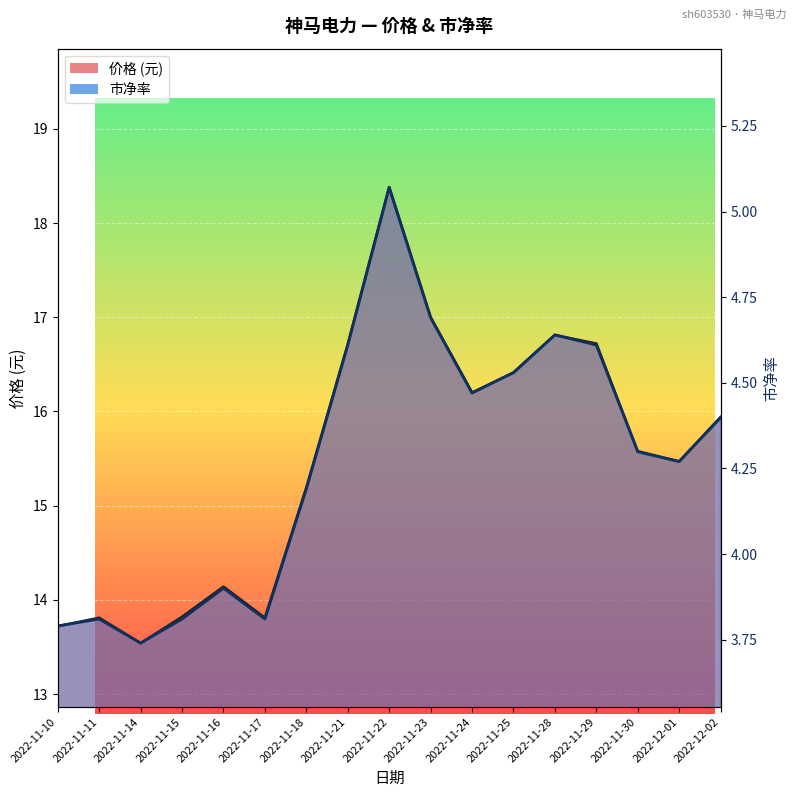

Reading right to left, extract all data points from this chart.

价格: 2022-12-02=15.9	2022-12-01=15.5	2022-11-30=15.6	2022-11-29=16.7	2022-11-28=16.8	2022-11-25=16.4	2022-11-24=16.2	2022-11-23=17.0	2022-11-22=18.4	2022-11-21=16.7	2022-11-18=15.2	2022-11-17=13.8	2022-11-16=14.1	2022-11-15=13.8	2022-11-14=13.5	2022-11-11=13.8	2022-11-10=13.7
市净率: 2022-12-02=4.4	2022-12-01=4.3	2022-11-30=4.3	2022-11-29=4.6	2022-11-28=4.6	2022-11-25=4.5	2022-11-24=4.5	2022-11-23=4.7	2022-11-22=5.1	2022-11-21=4.6	2022-11-18=4.2	2022-11-17=3.8	2022-11-16=3.9	2022-11-15=3.8	2022-11-14=3.7	2022-11-11=3.8	2022-11-10=3.8